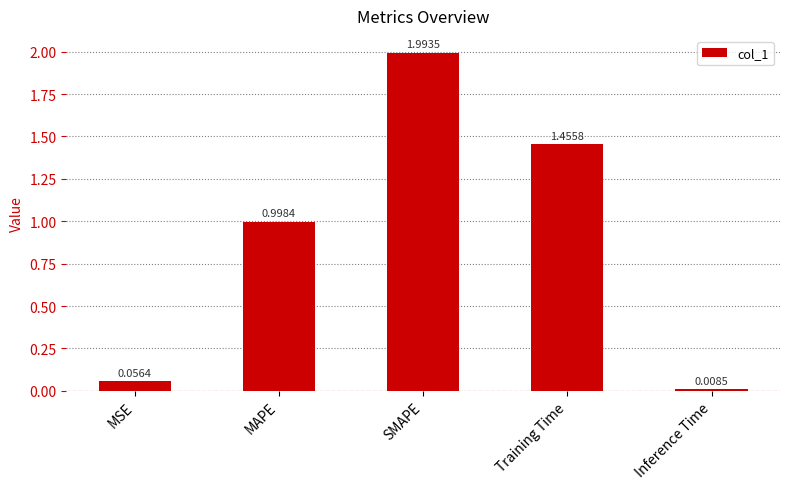

What is the difference between the values at MSE and Training Time?

1.4